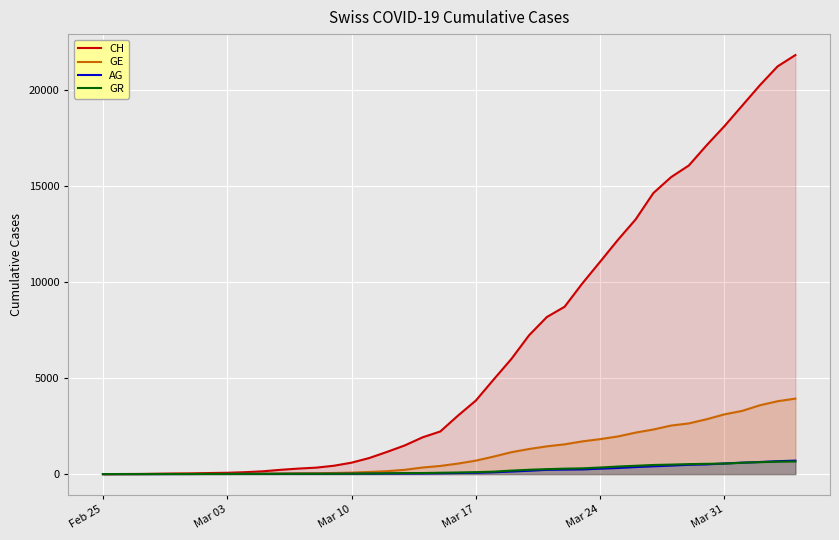

True or false: GE and CH intersect in this chart.

False